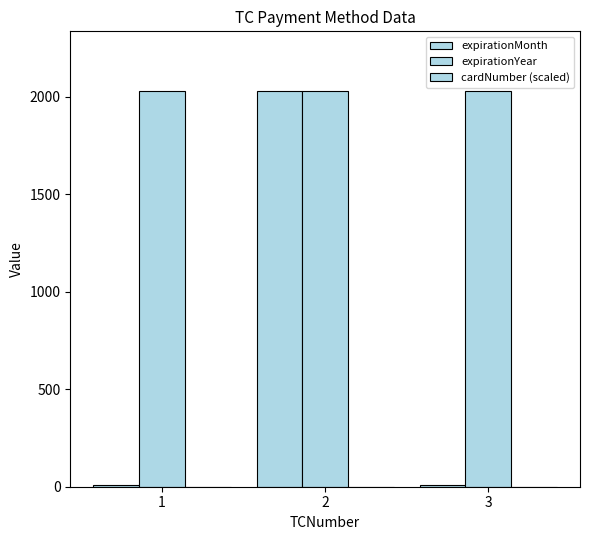

At which label does expirationYear reach its peak?

1